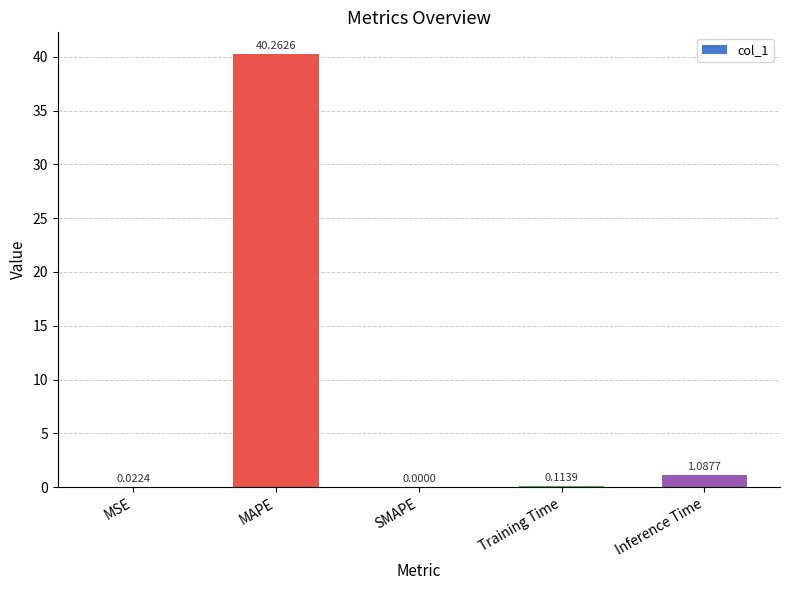

What is the change in value from SMAPE to Training Time?

+0.1